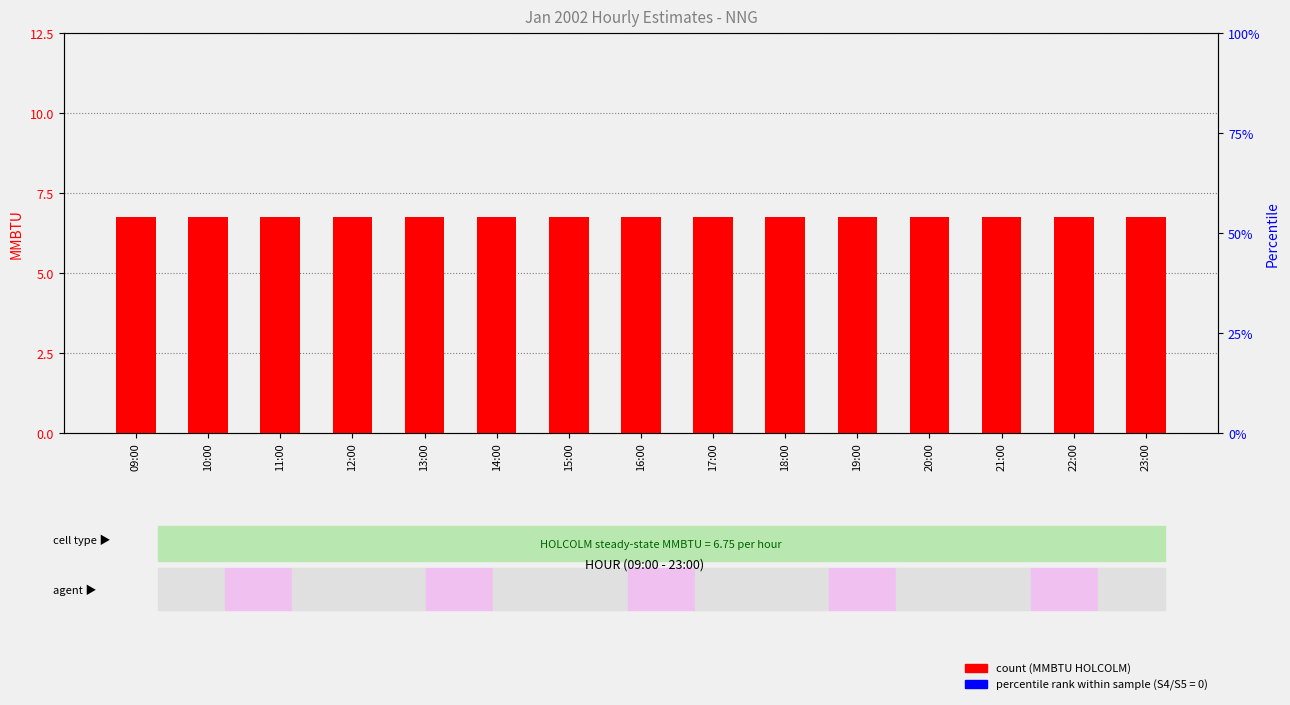

Count the number of categories in the chart.

15